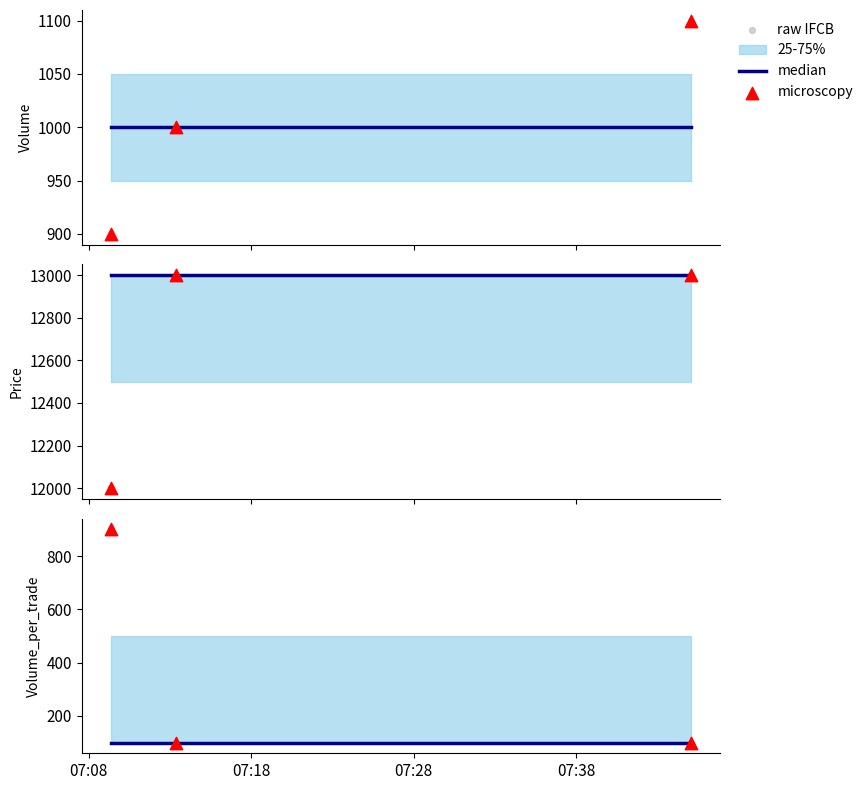

Which series reaches the minimum Y coordinate?

median